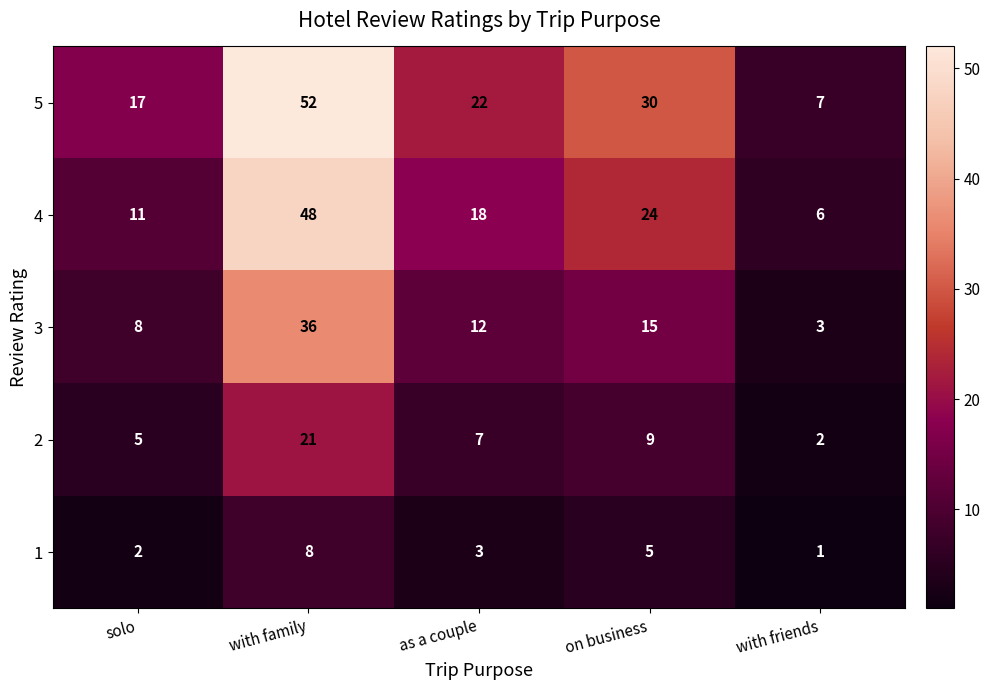

What is the smallest value displayed?

1